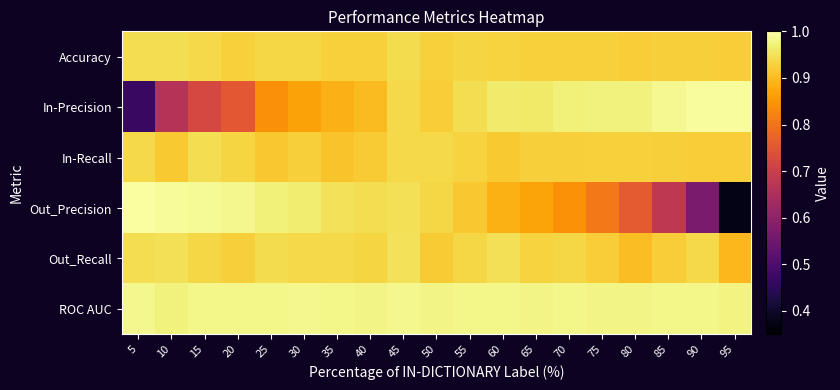

Between 40 and 85, which series saw the biggest shift?

Out_Precision